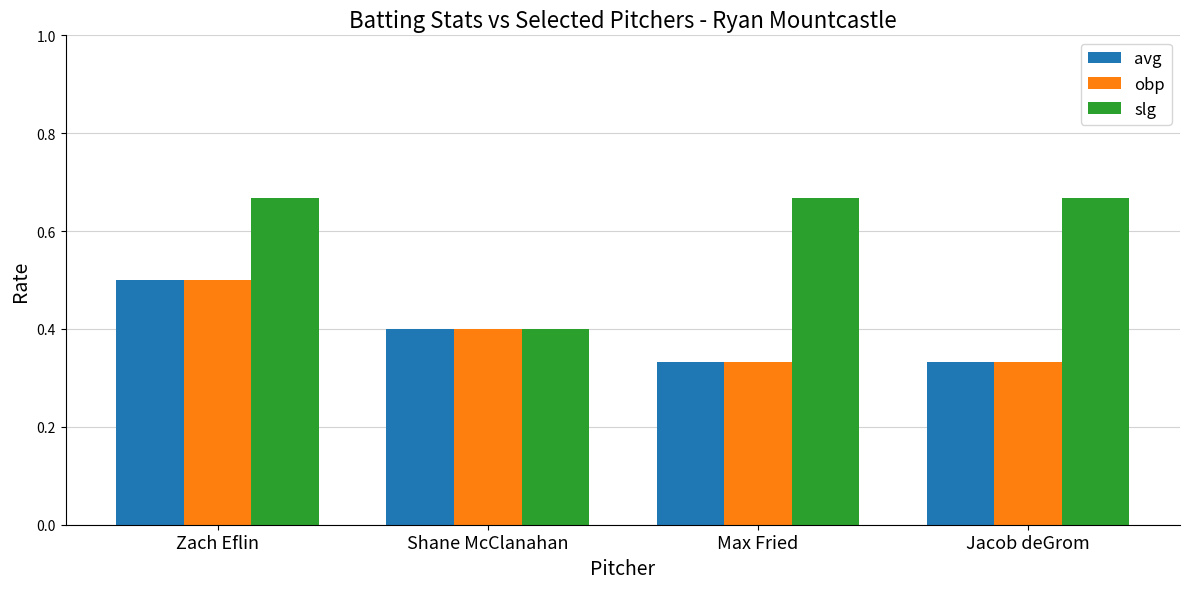

What is the label of the 4th bar from the right?

Zach Eflin